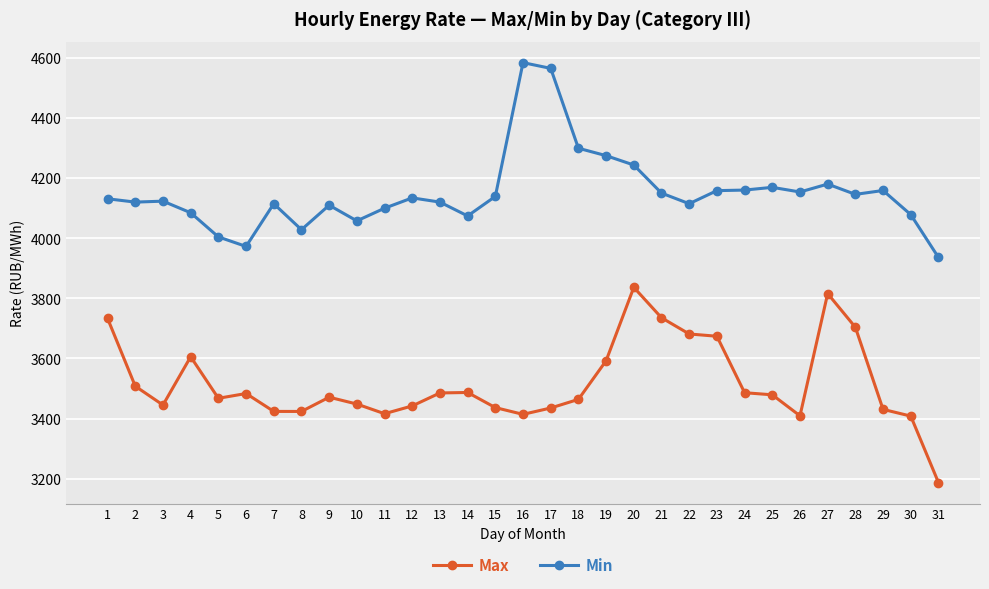

What is the sum of all Max values?

109027.4